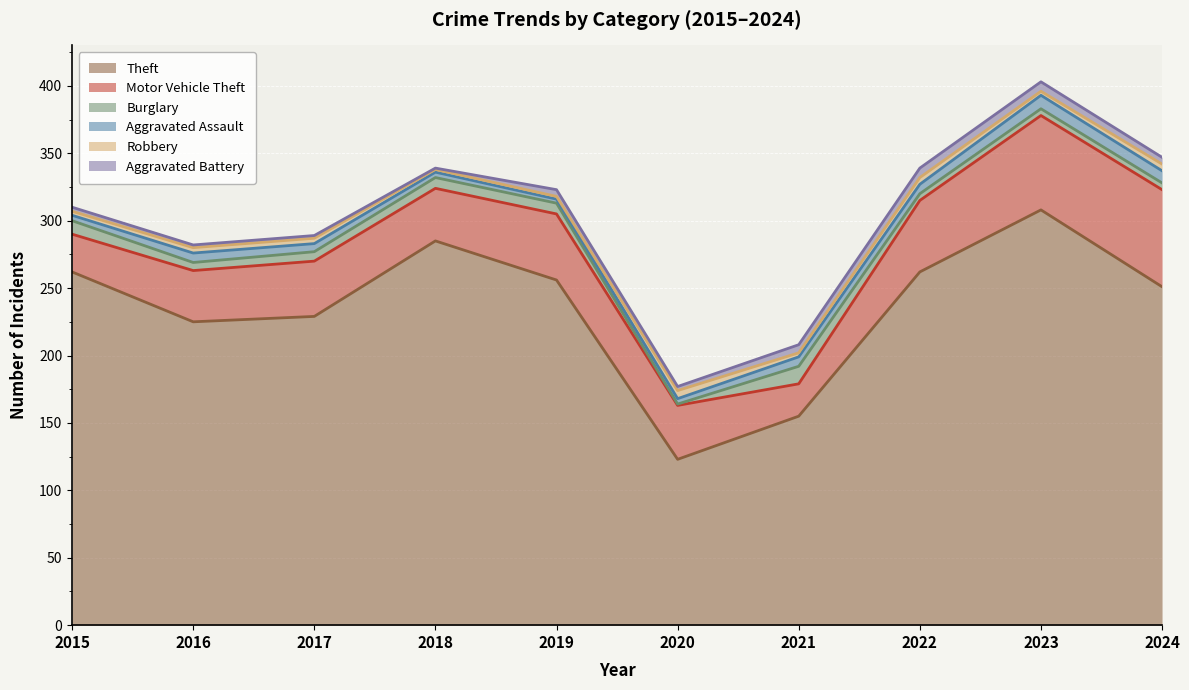

What are all the series names shown in the legend?

Theft, Motor Vehicle Theft, Burglary, Aggravated Assault, Robbery, Aggravated Battery